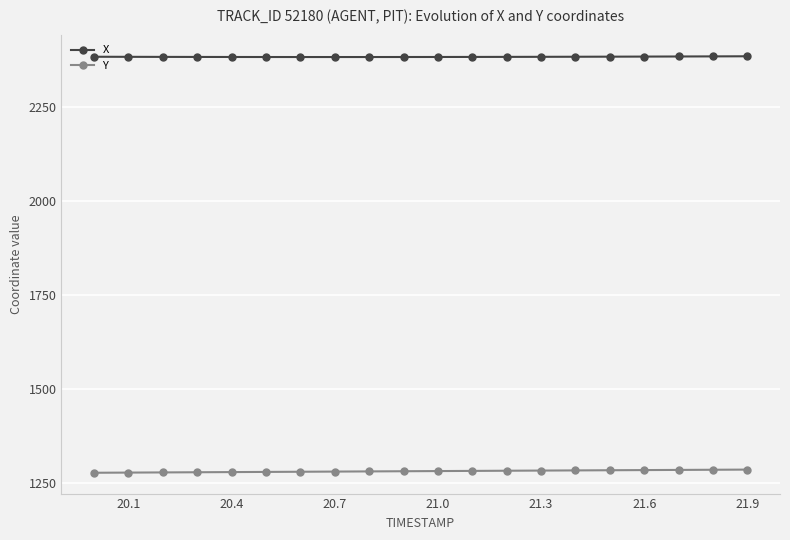

What is the highest value of the X series?

2386.3